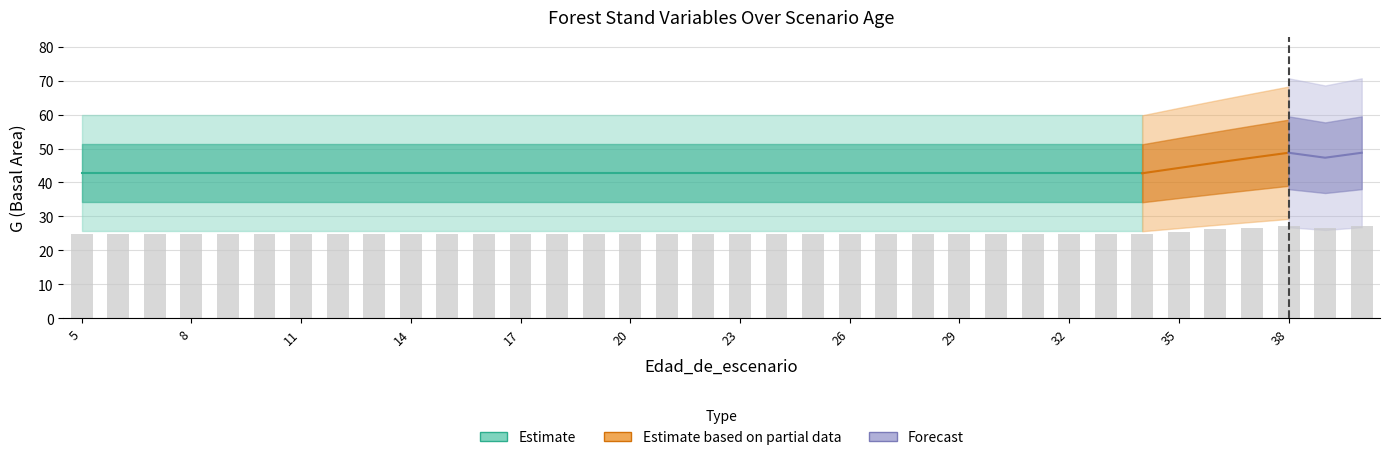

At which category does the chart reach its minimum across all series?

5